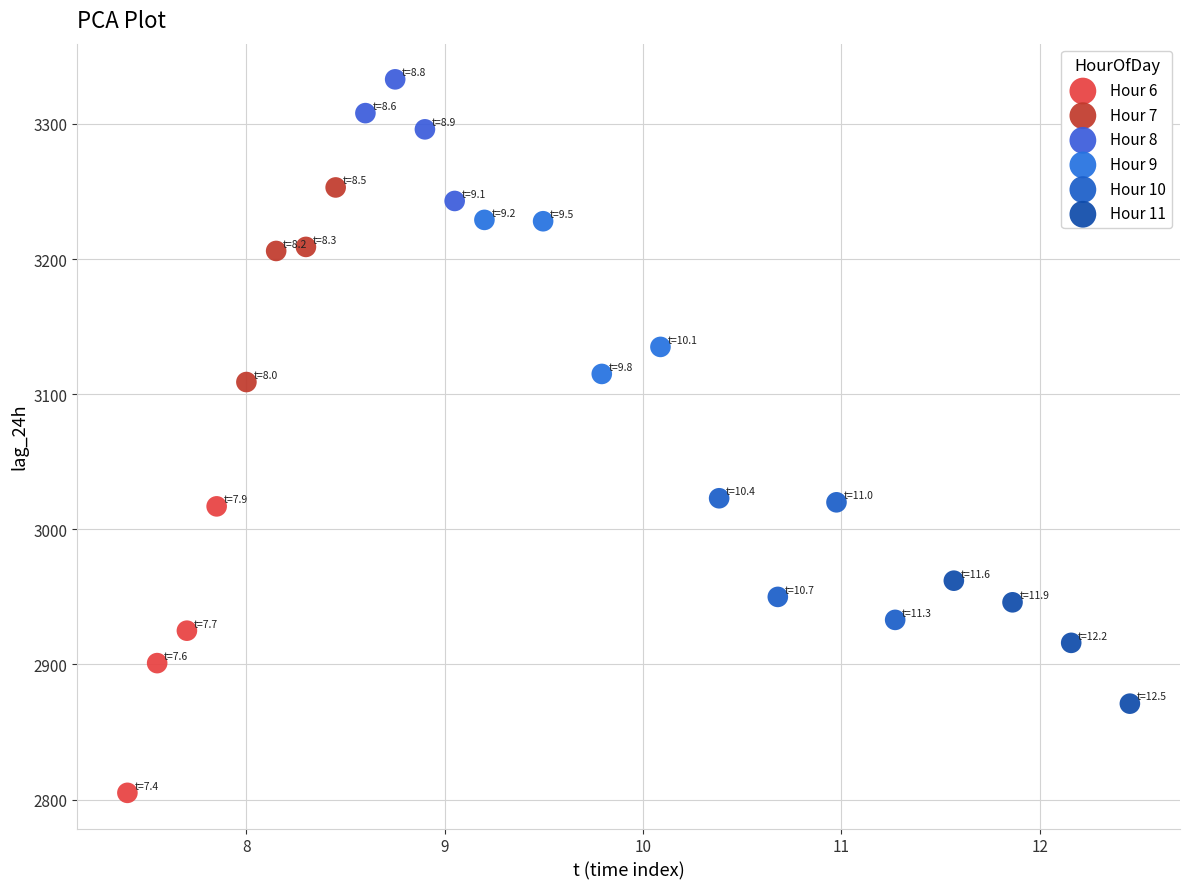

Which series has the widest spread of Y values?

Hour 6